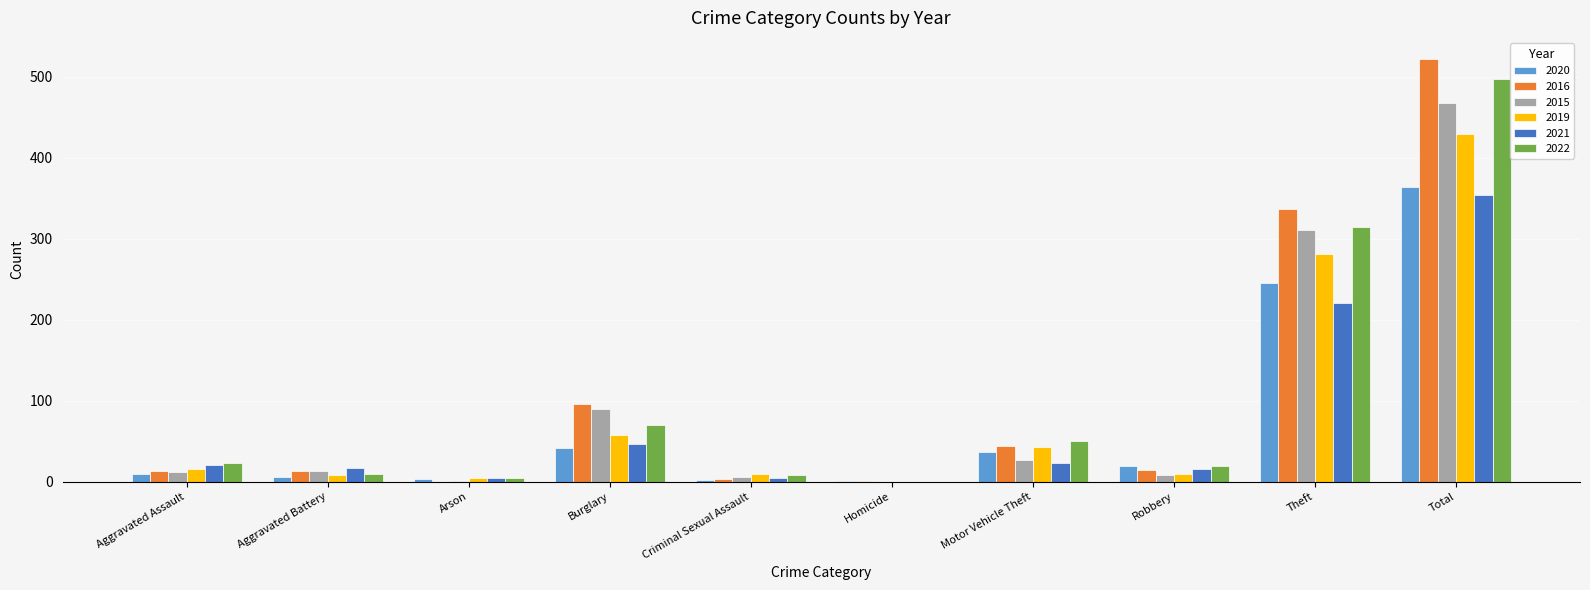

Where is 2021 nearest to the value 177?

Theft